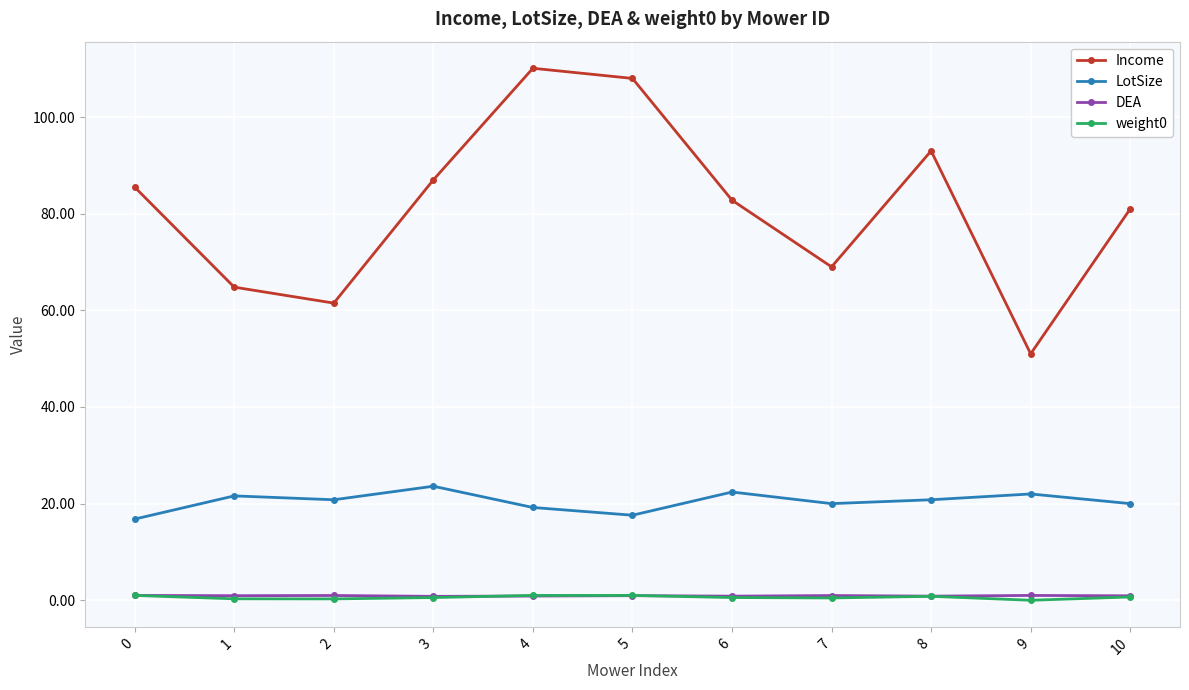

True or false: DEA and LotSize intersect in this chart.

False